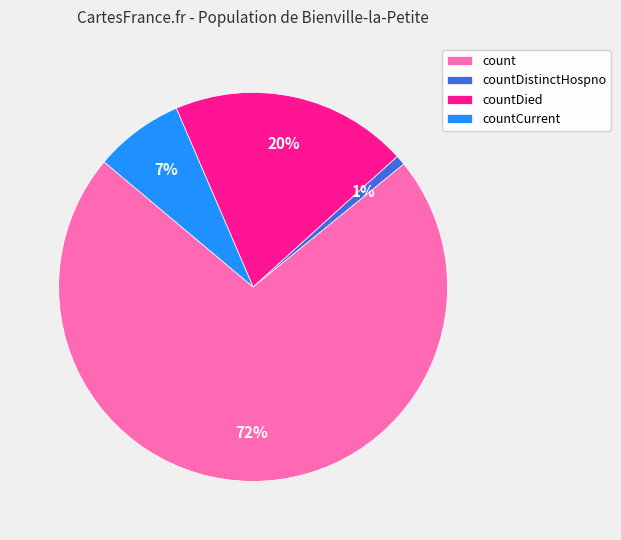

To the nearest percent, what is the average slice percentage?

25%